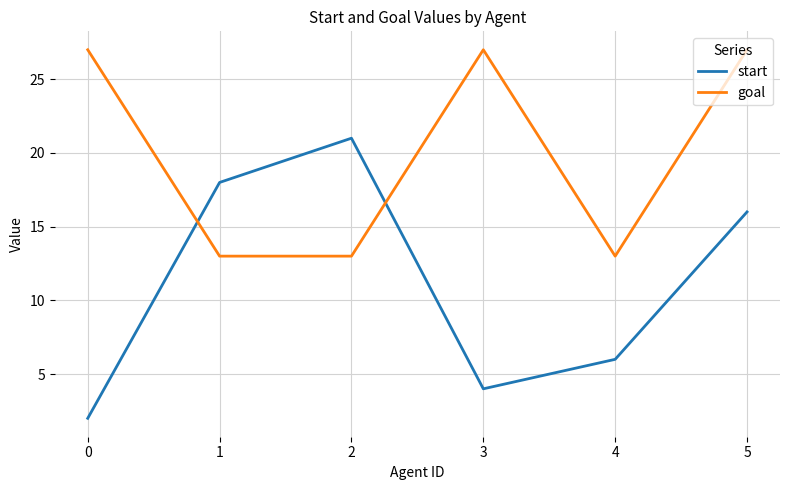

In goal, how many points are higher than both neighbors (excluding endpoints)?

1